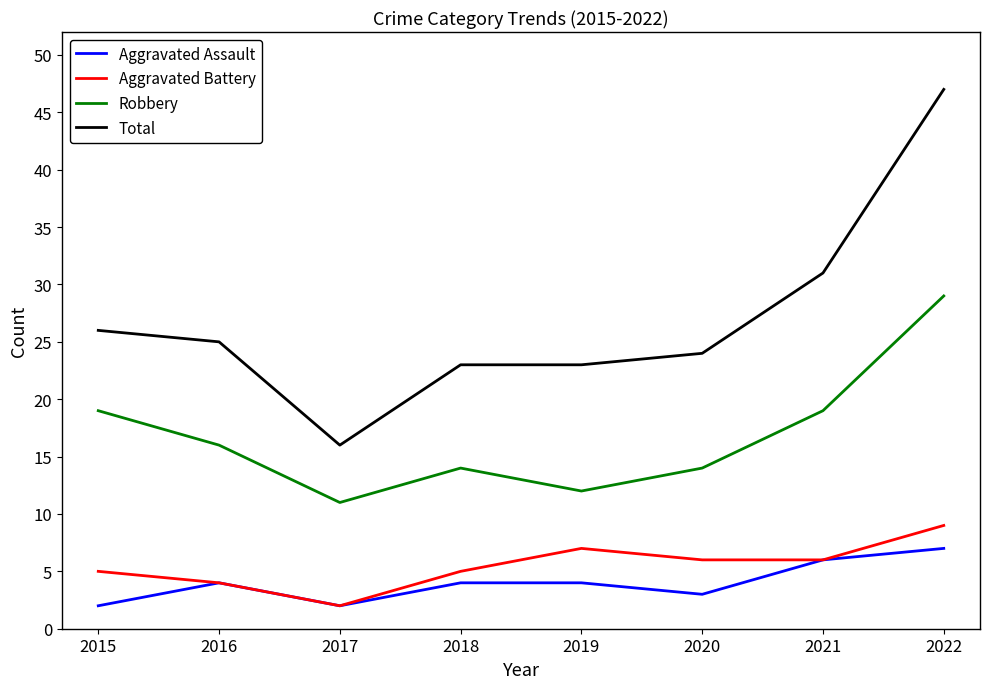

Which series has the widest spread of values?

Total